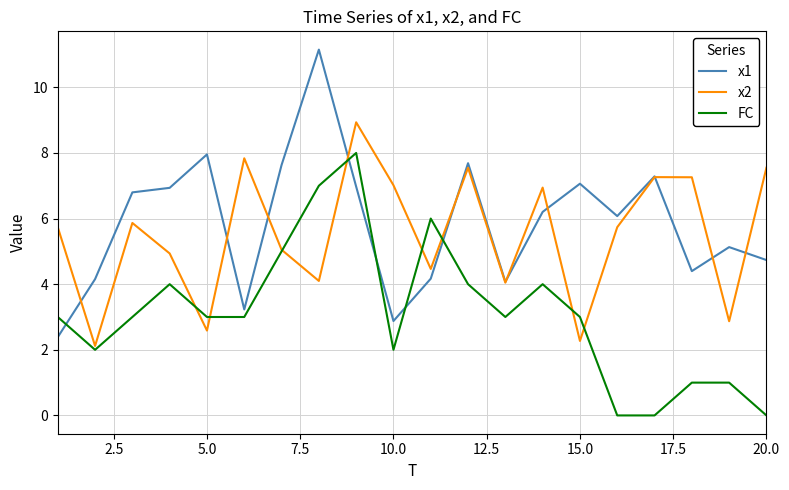

After their last crossing, which series has the higher values: x1 or FC?

x1